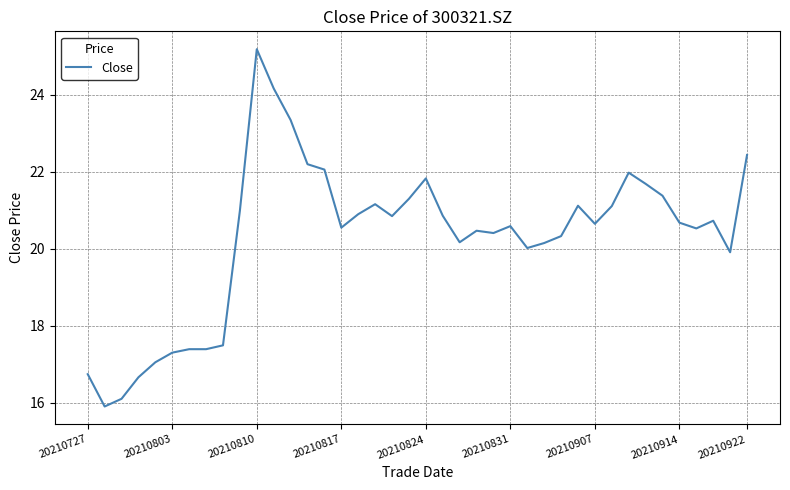

What is the difference between the maximum and minimum values?

9.3